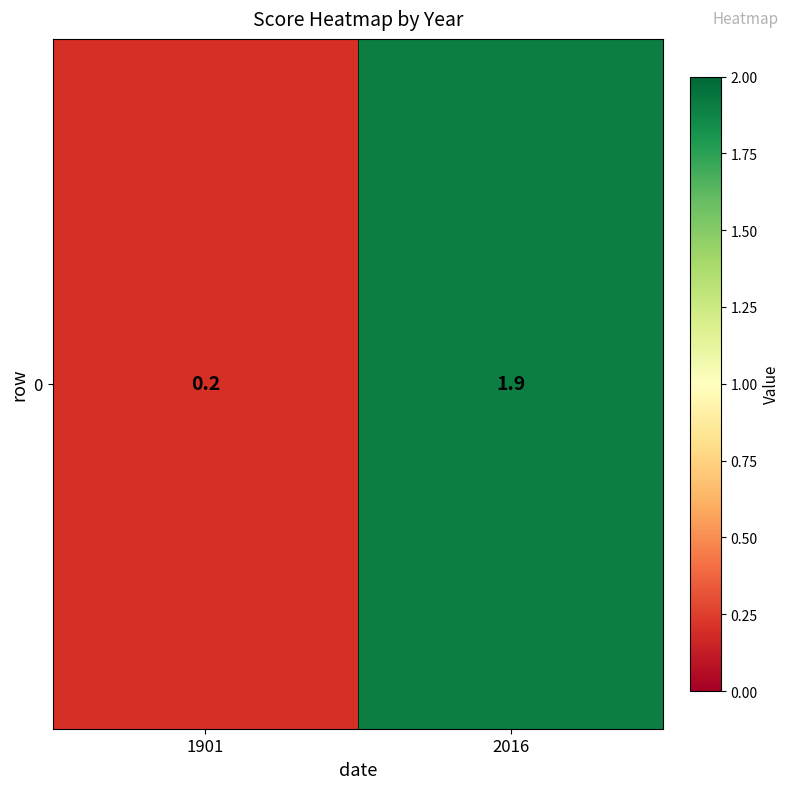

How many distinct data groups are displayed?

1